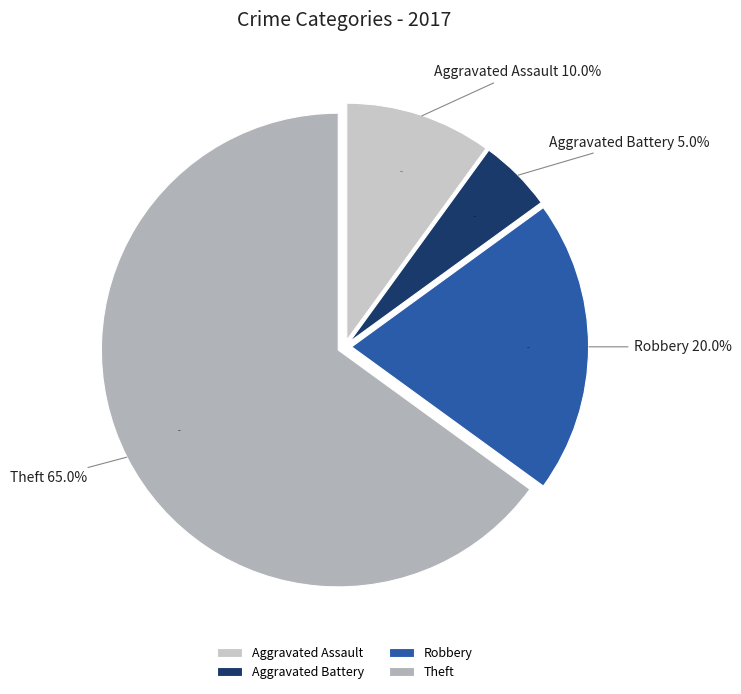

Combined, do Aggravated Assault and Aggravated Battery account for over 50%?

No